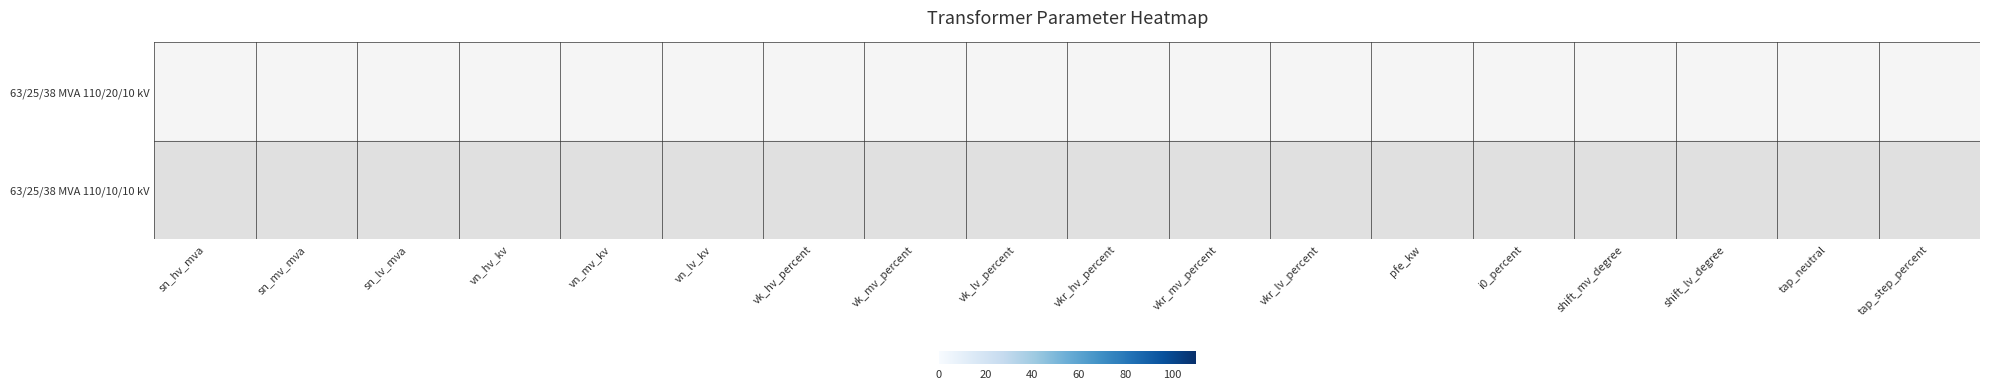

List the series in order of their overall mean, highest first.

63/25/38 MVA 110/20/10 kV, 63/25/38 MVA 110/10/10 kV